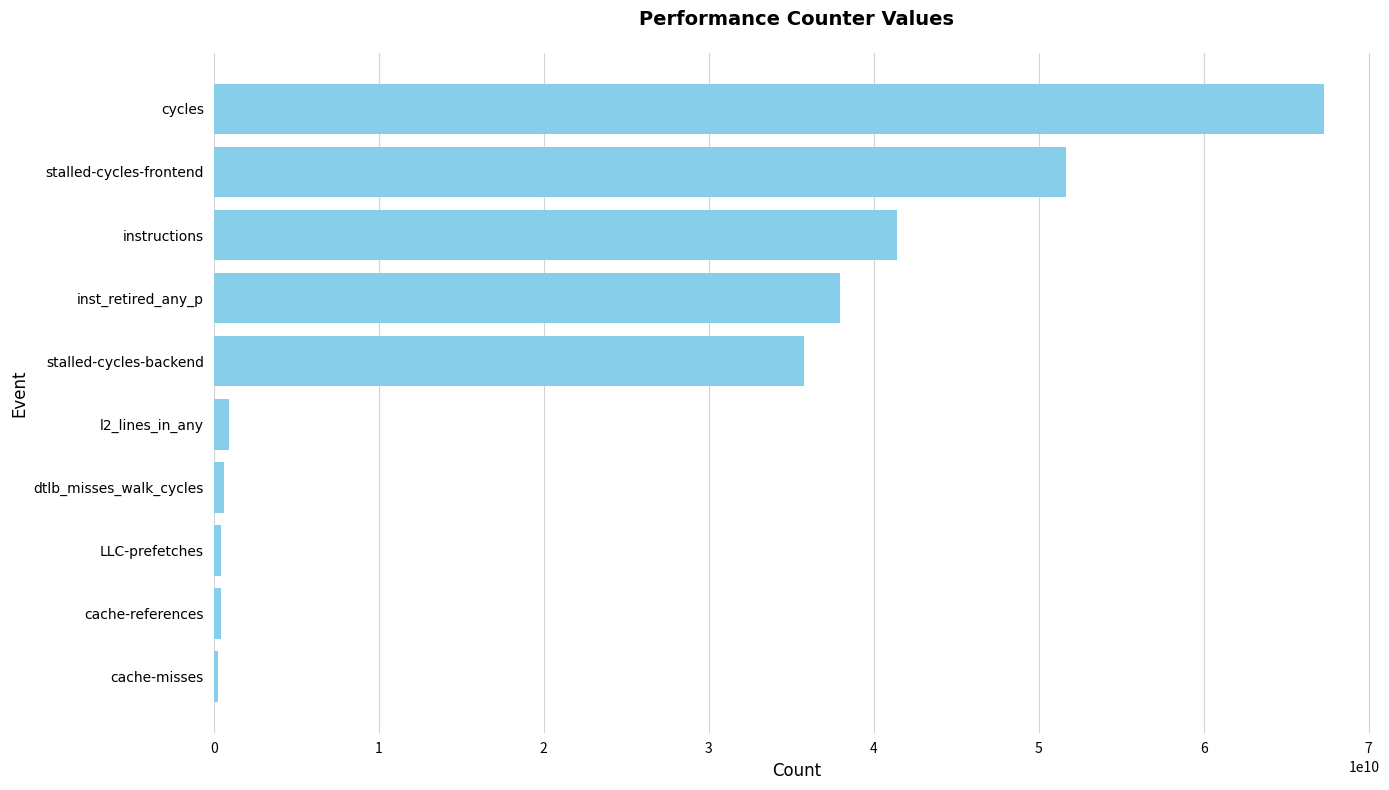

What is the difference between the maximum and minimum values?

67062290854